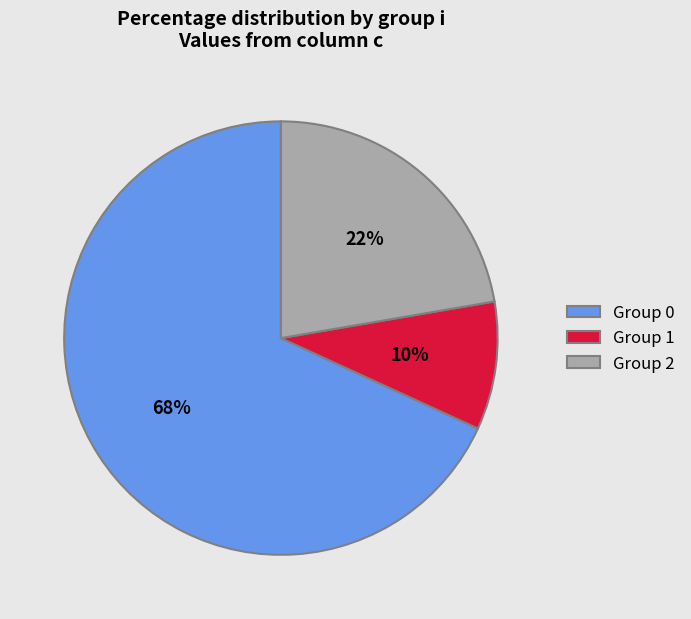

Does Group 2 represent more than half of the total?

No